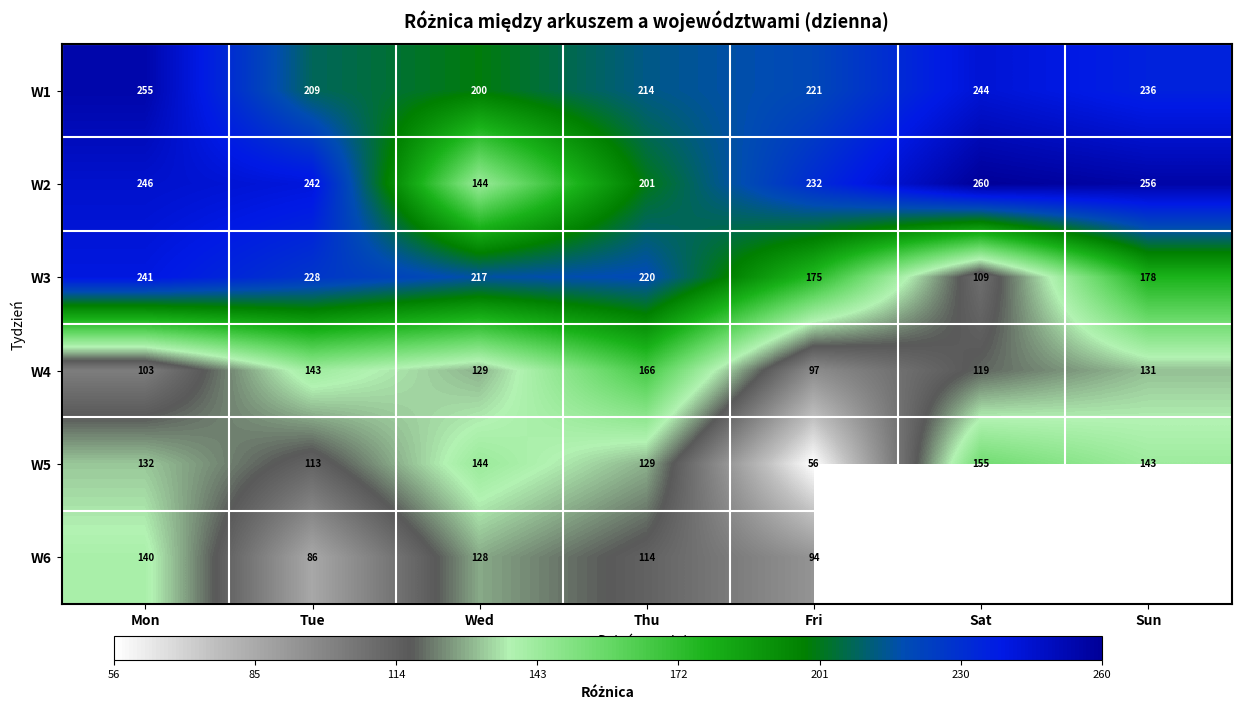

What is the sum of the W1 values at Fri and Sun?

457